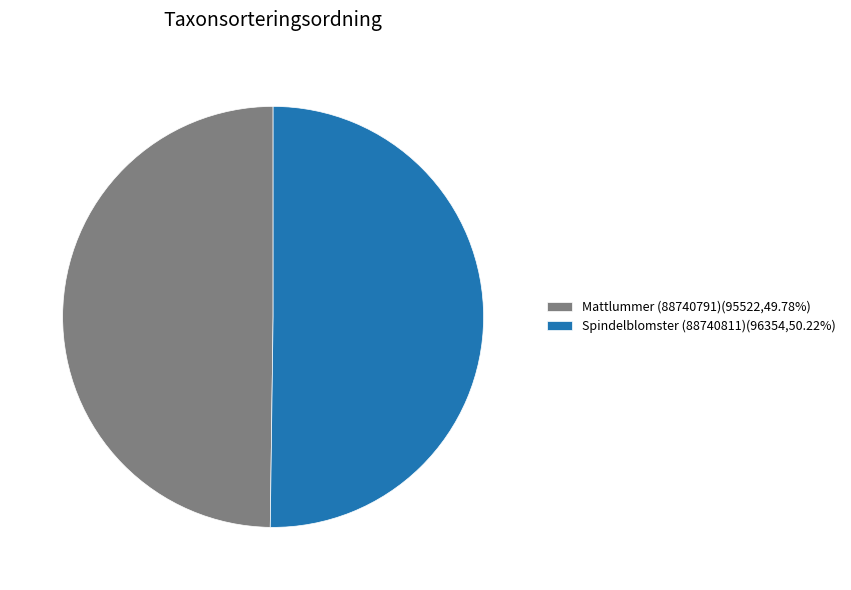

Approximately how many times larger is the value at Spindelblomster (88740811)(96354,50.22%) compared to Mattlummer (88740791)(95522,49.78%)?

1.0